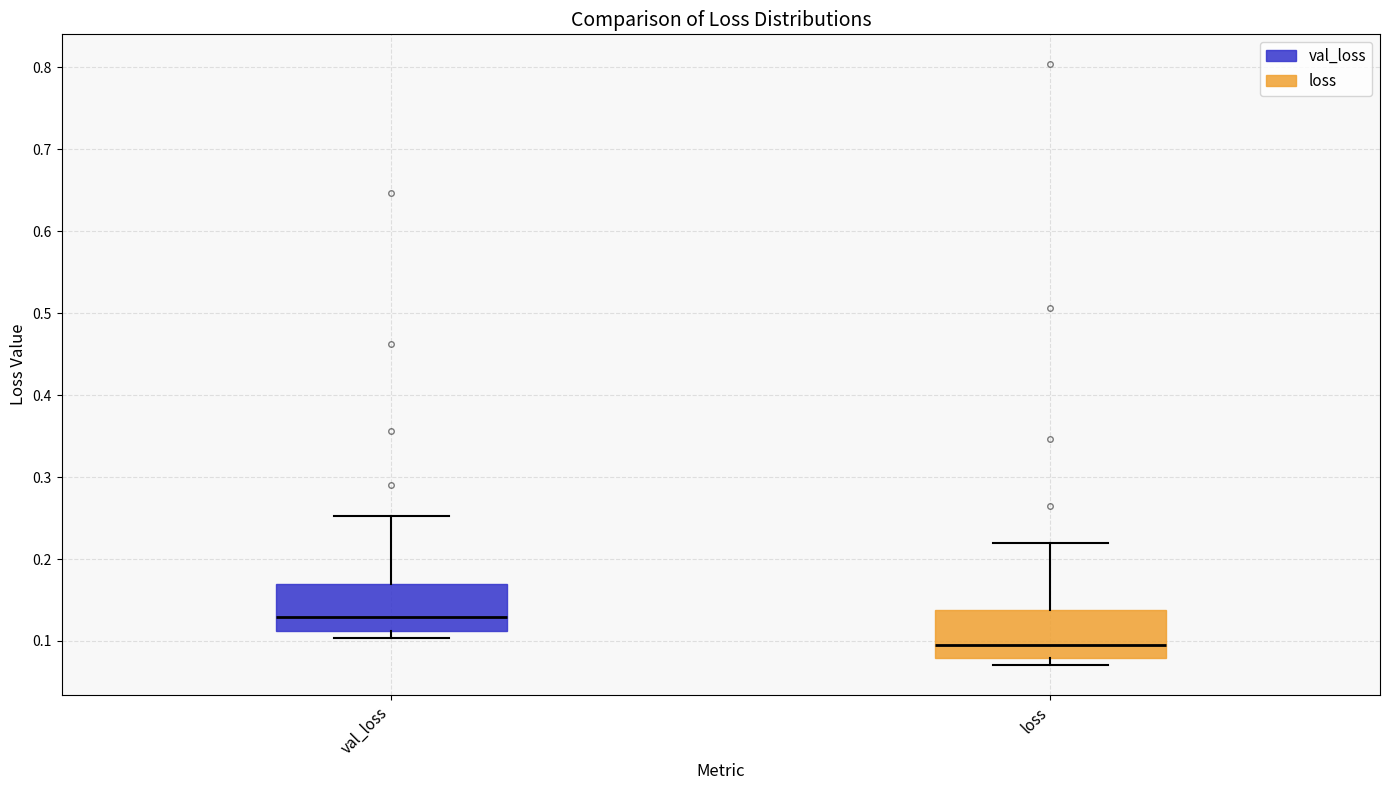

Where is the upper edge of the box for loss on the y-axis? The values are not printed on the chart, so give them approximately, as read against the axis.

0.14